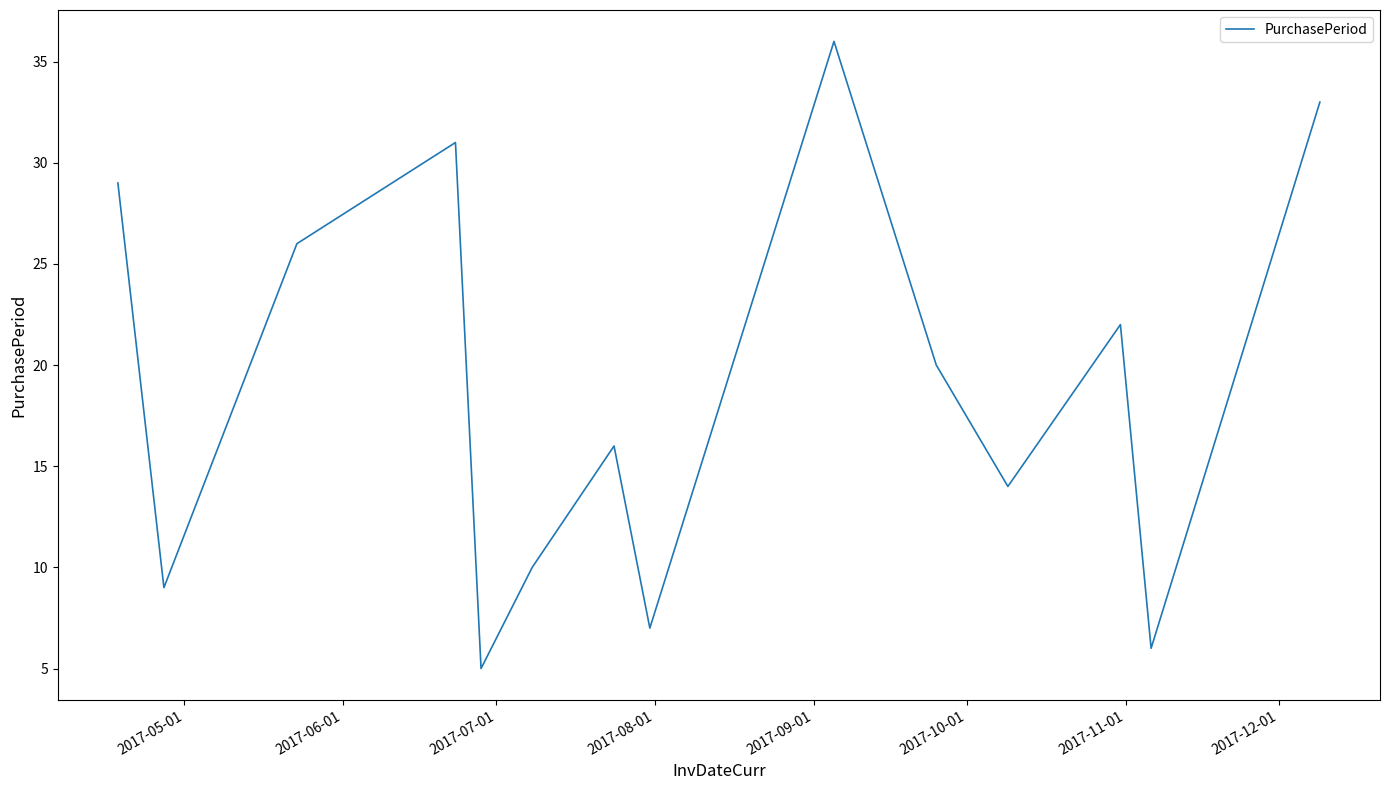

What is the greatest value displayed?

36